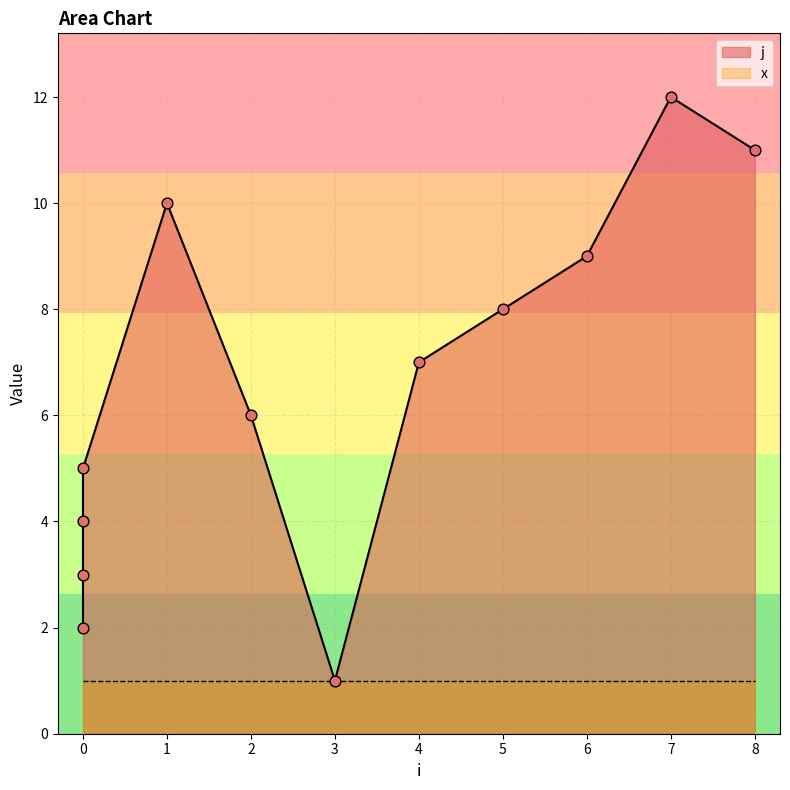

Which has a higher value, 6 or 0?

6